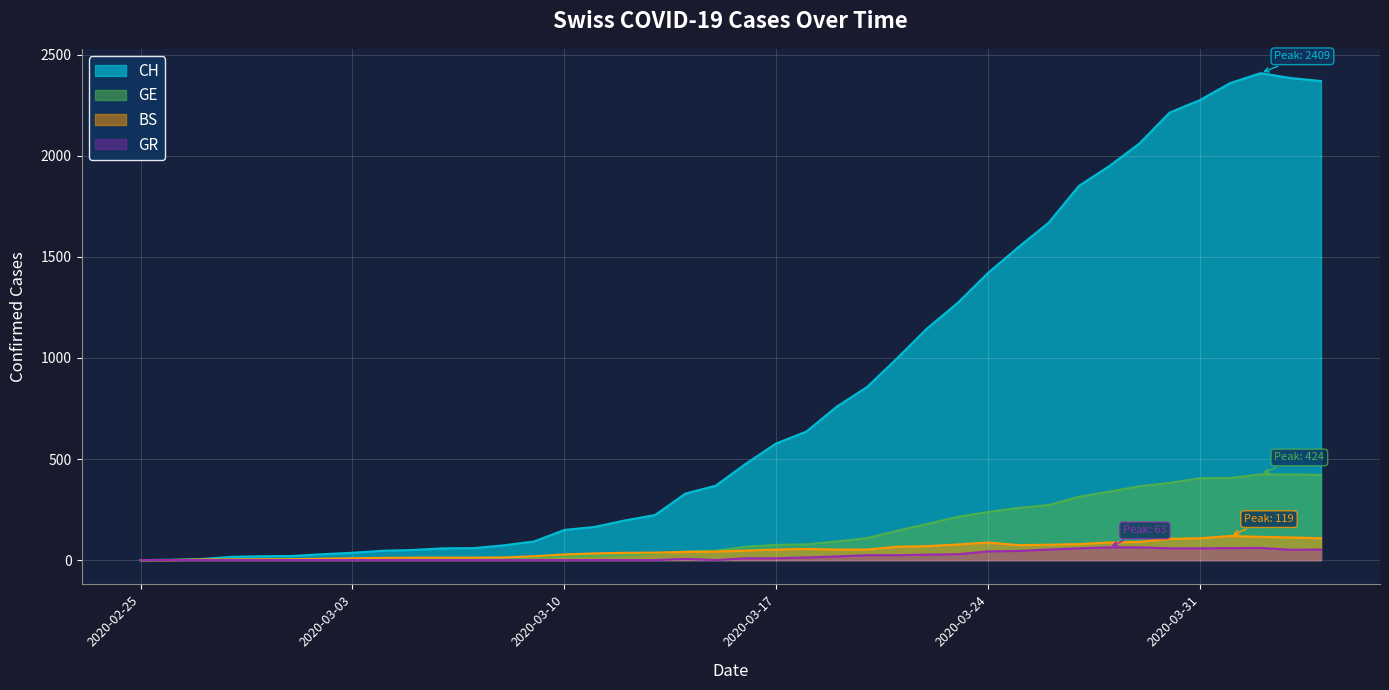

What is the label of the 2nd point from the left?

2020-02-26